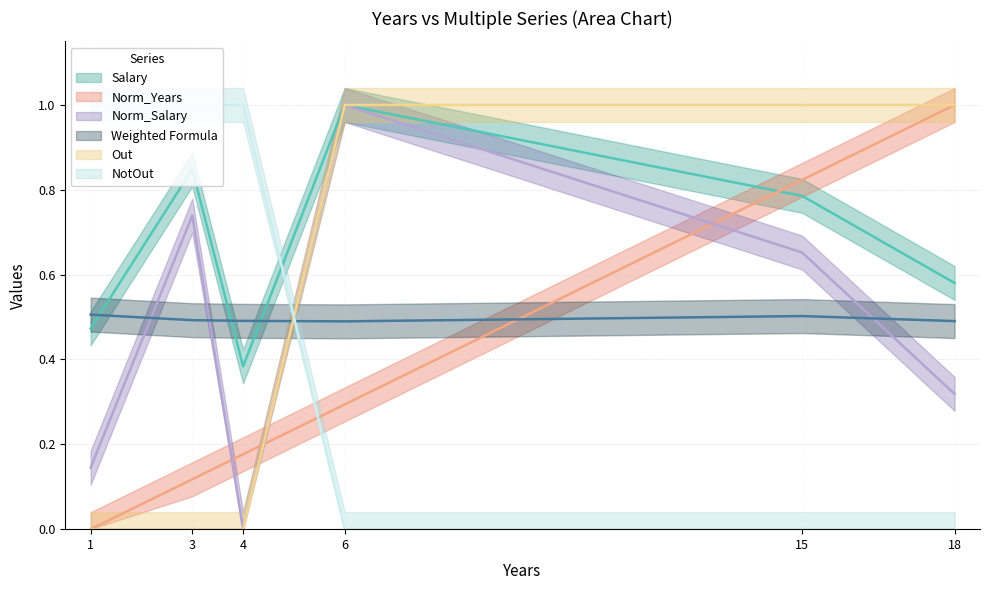

At which category does Salary reach its first local peak?

3